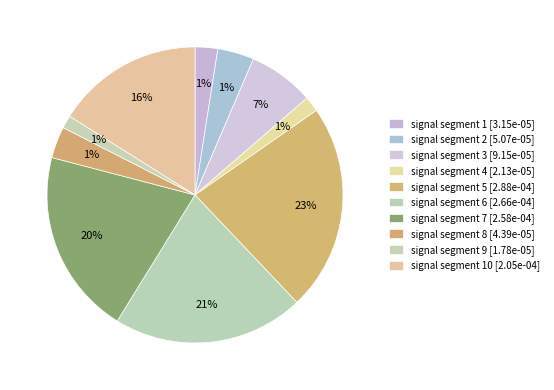

What percentage do signal segment 2 and signal segment 1 together represent?

6.5%